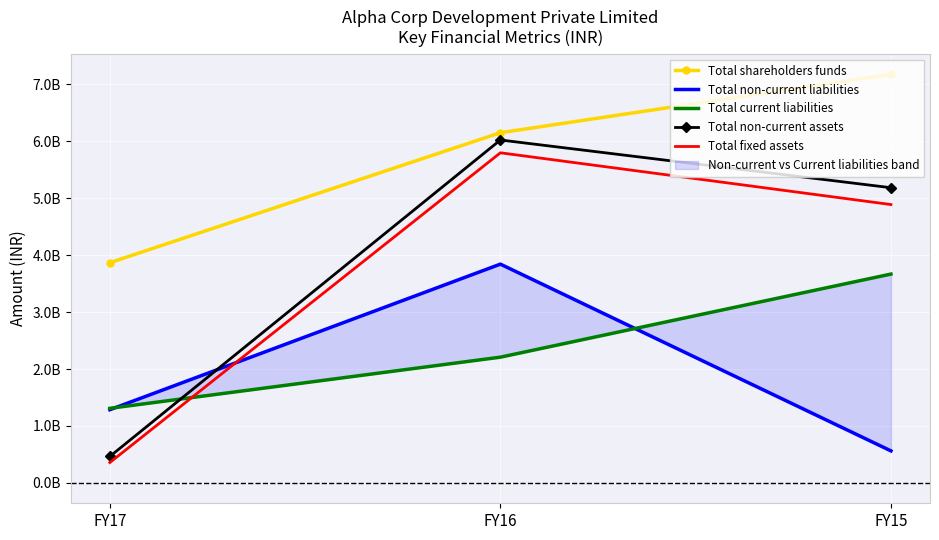

Which series has the widest spread of values?

Total non-current assets